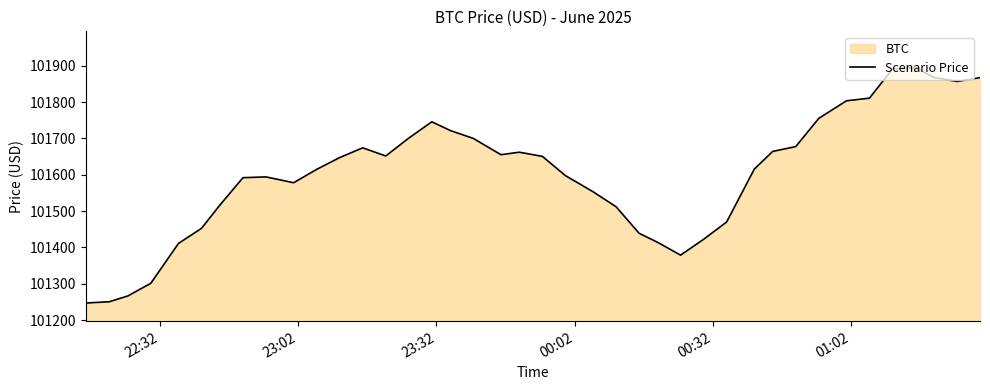

What is the maximum value shown in the chart?

101895.1